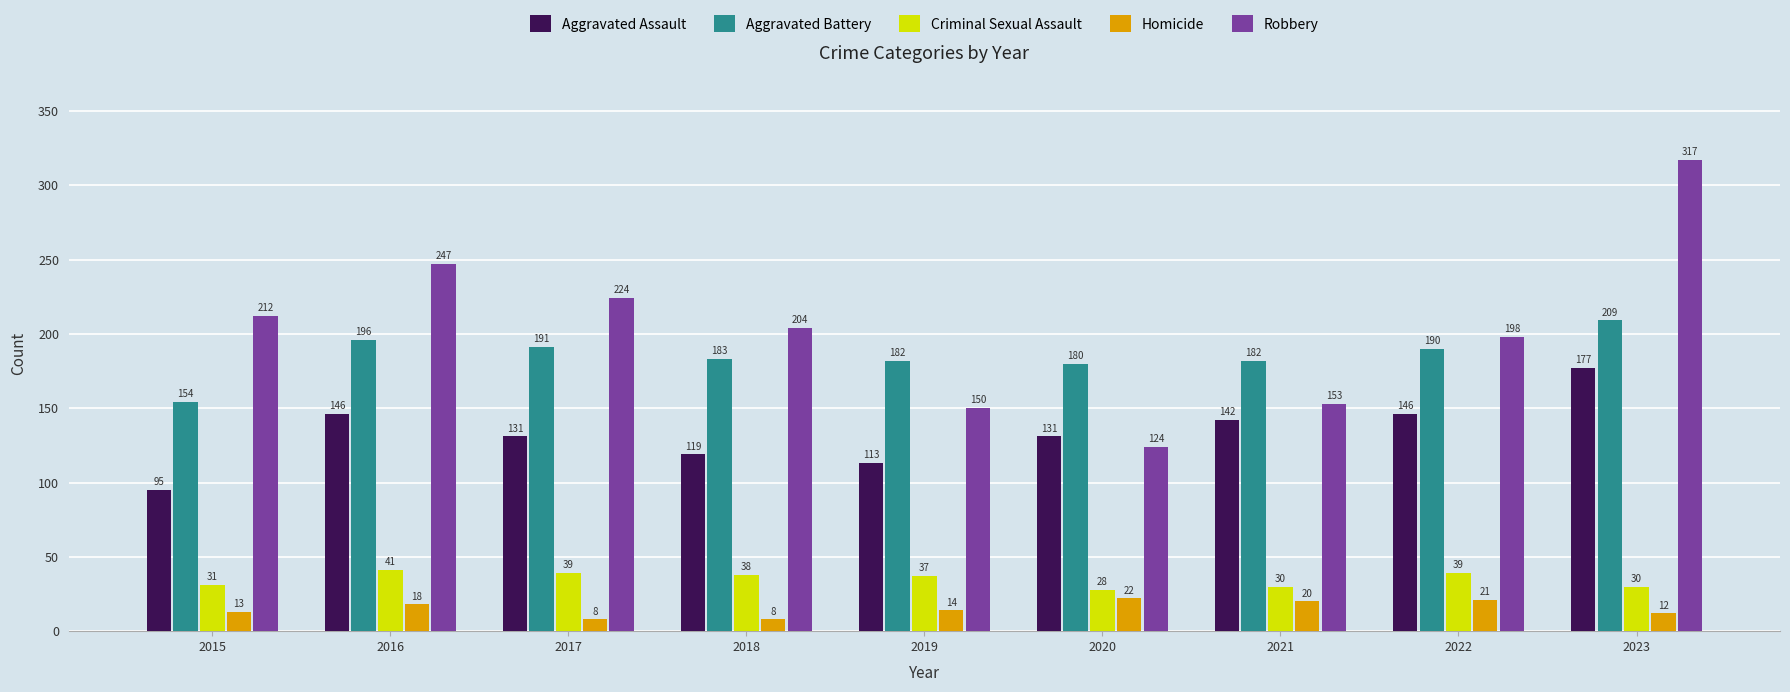

How many bars are there in each group?

5